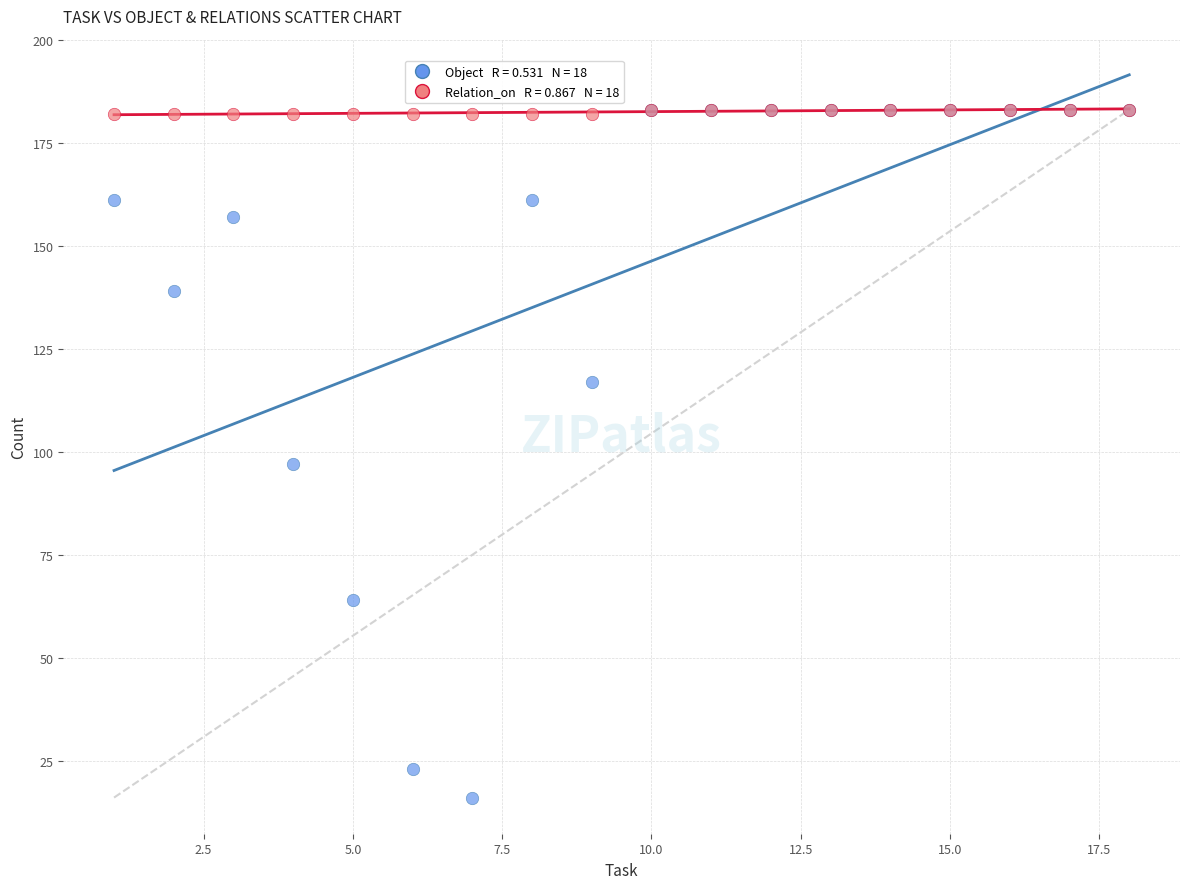

Across all series, what Y value is closest to 99?

97